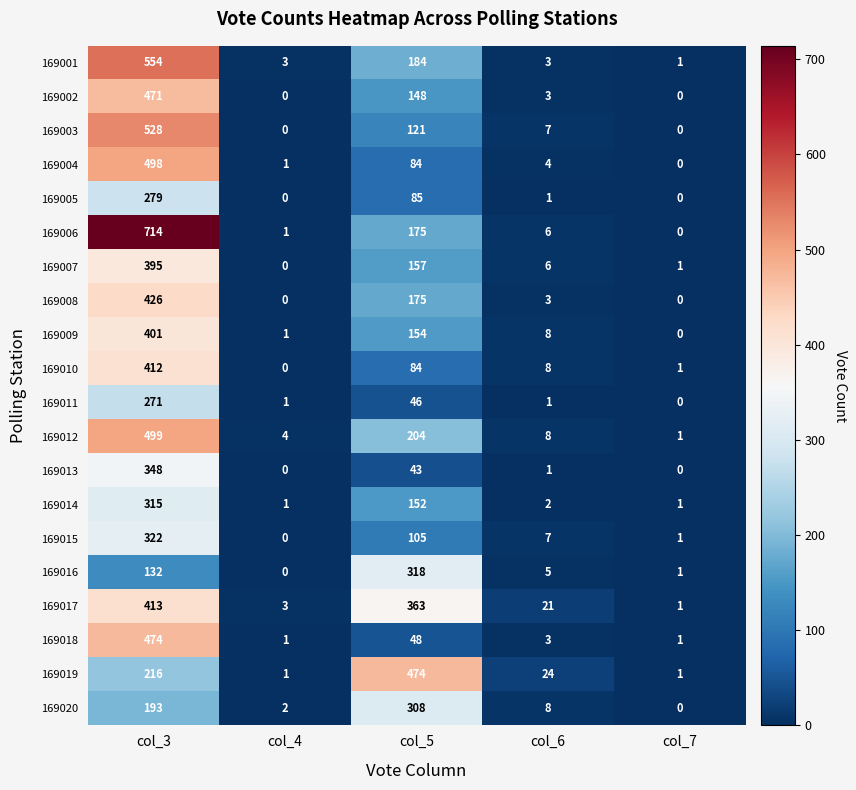

Is it true that 169006 equals 175 at col_5?

True